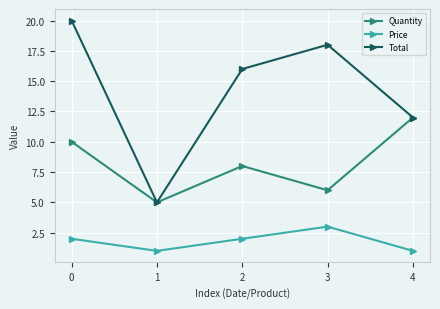

What are all the series names shown in the legend?

Quantity, Price, Total